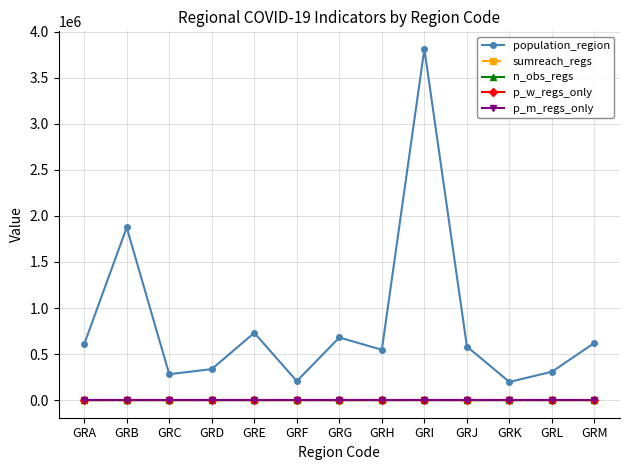

True or false: population_region has more than 2 interior local peaks.

True